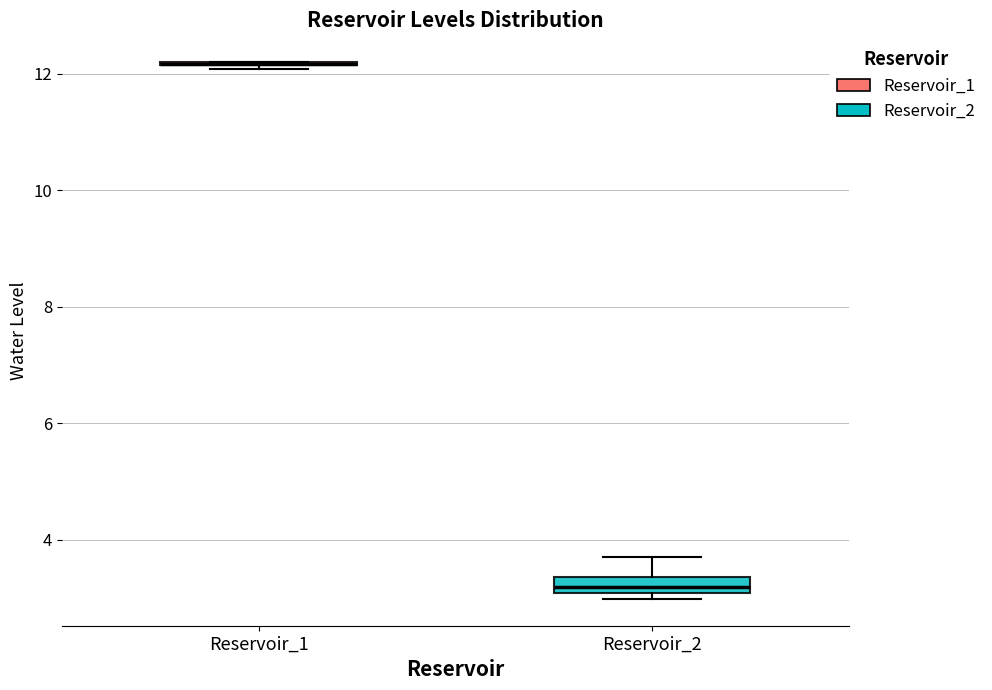

Comparing the boxes themselves (not the whiskers), which one is the tallest?

Reservoir_2